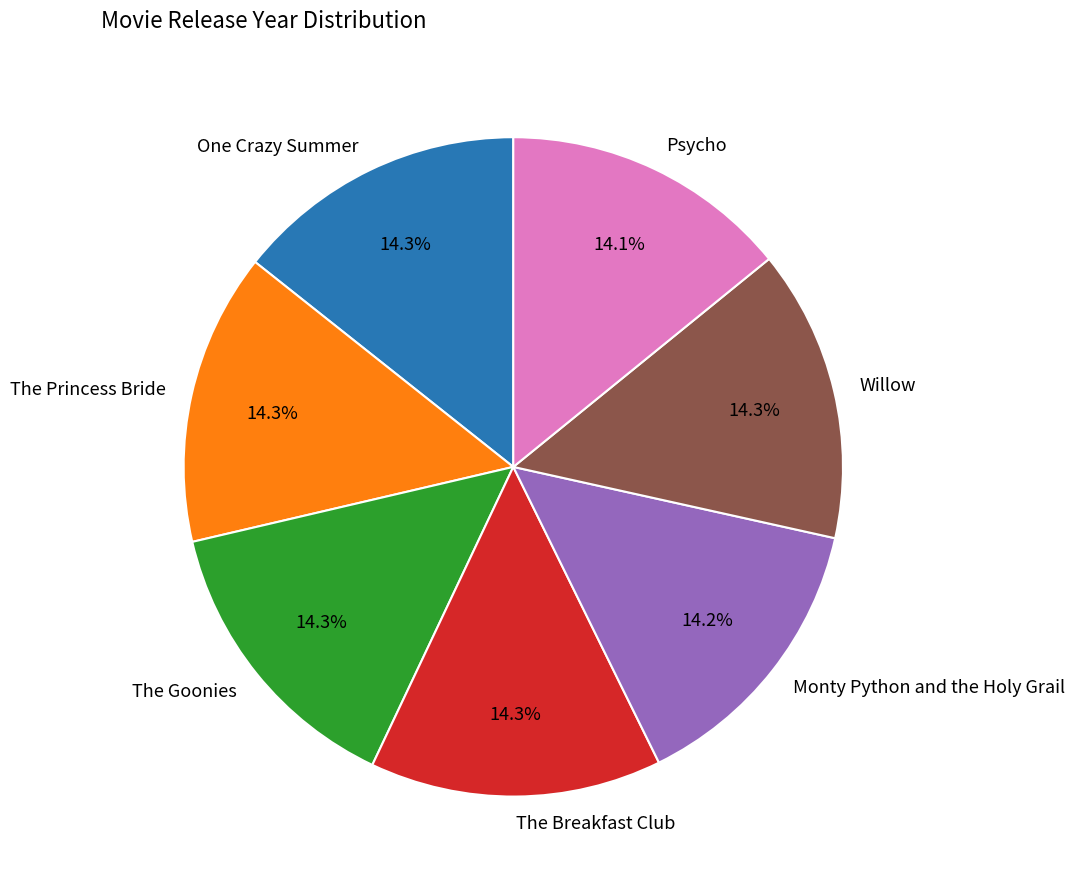

How much of the chart is everything except The Goonies?

85.7%